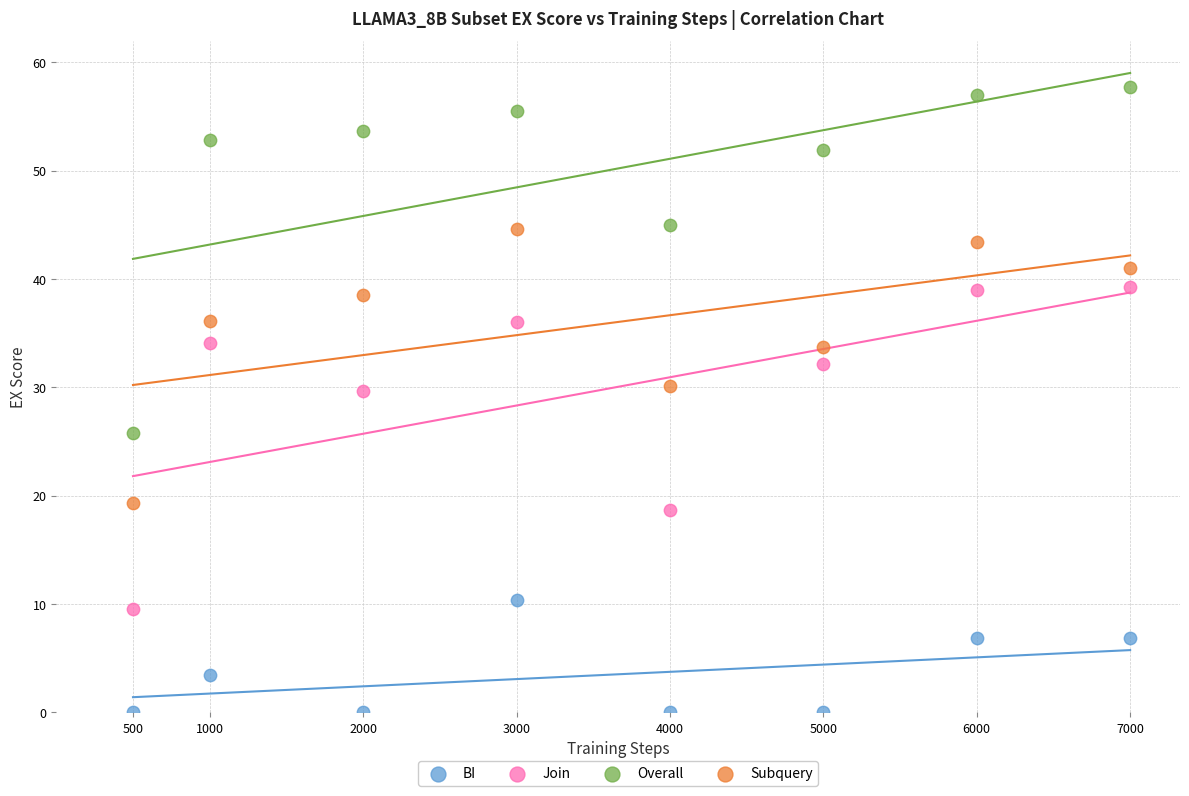

Which series contains the lowest Y value?

BI